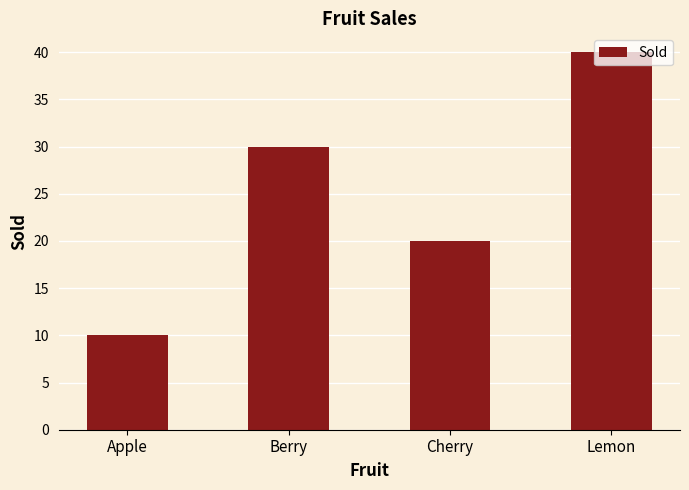

Between Lemon and Apple, which is larger?

Lemon